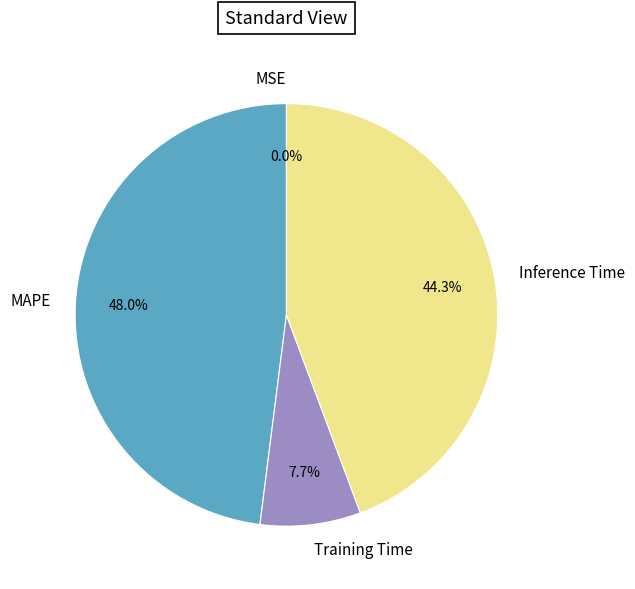

To the nearest percent, what percentage of the pie is MAPE?

48%